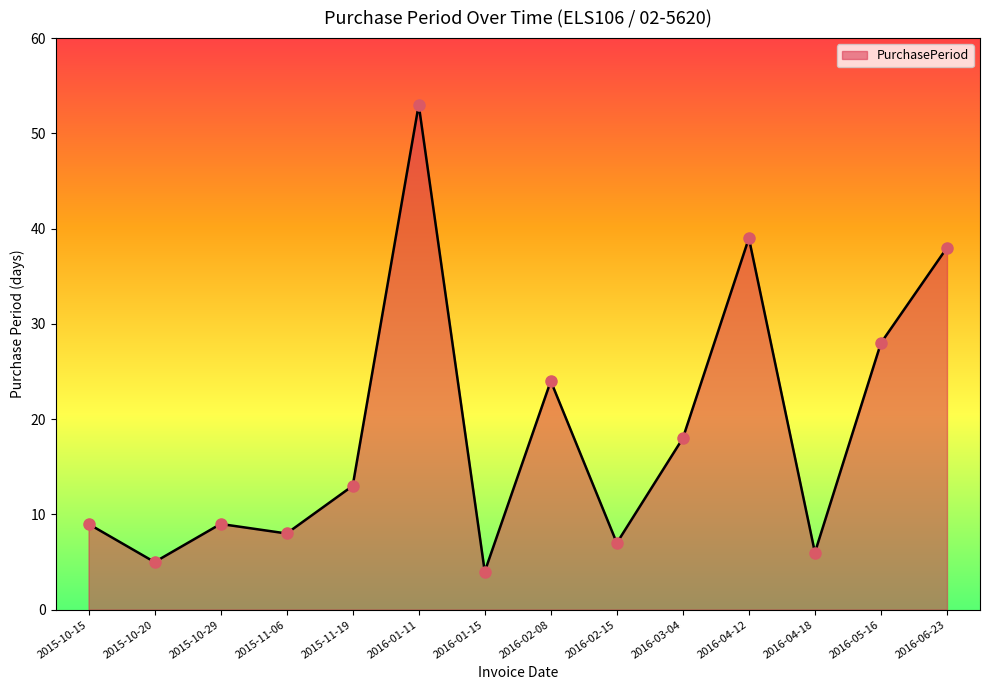

What is the change in value from 2015-10-20 to 2016-03-04?

+13